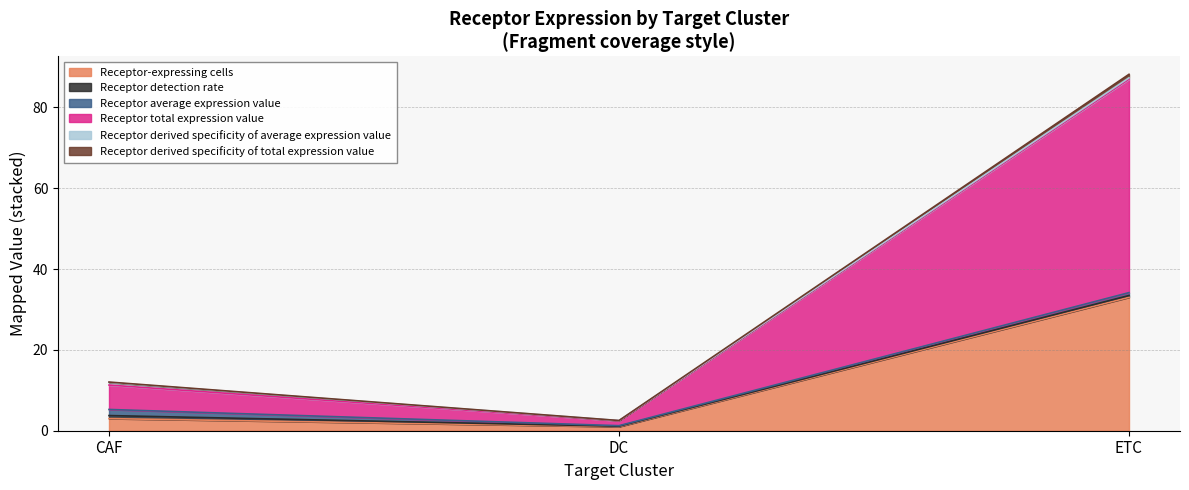

Which series has the widest spread of values?

Receptor total expression value